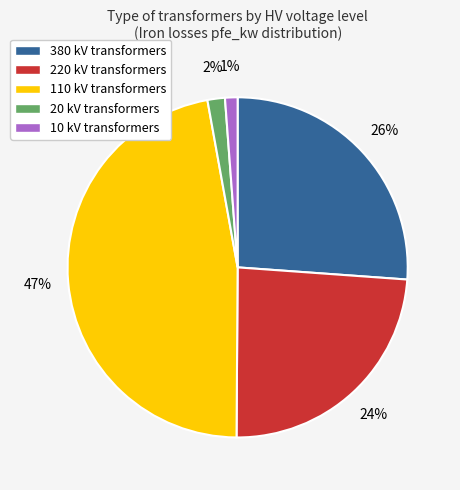

Which slice is the largest?

110 kV transformers